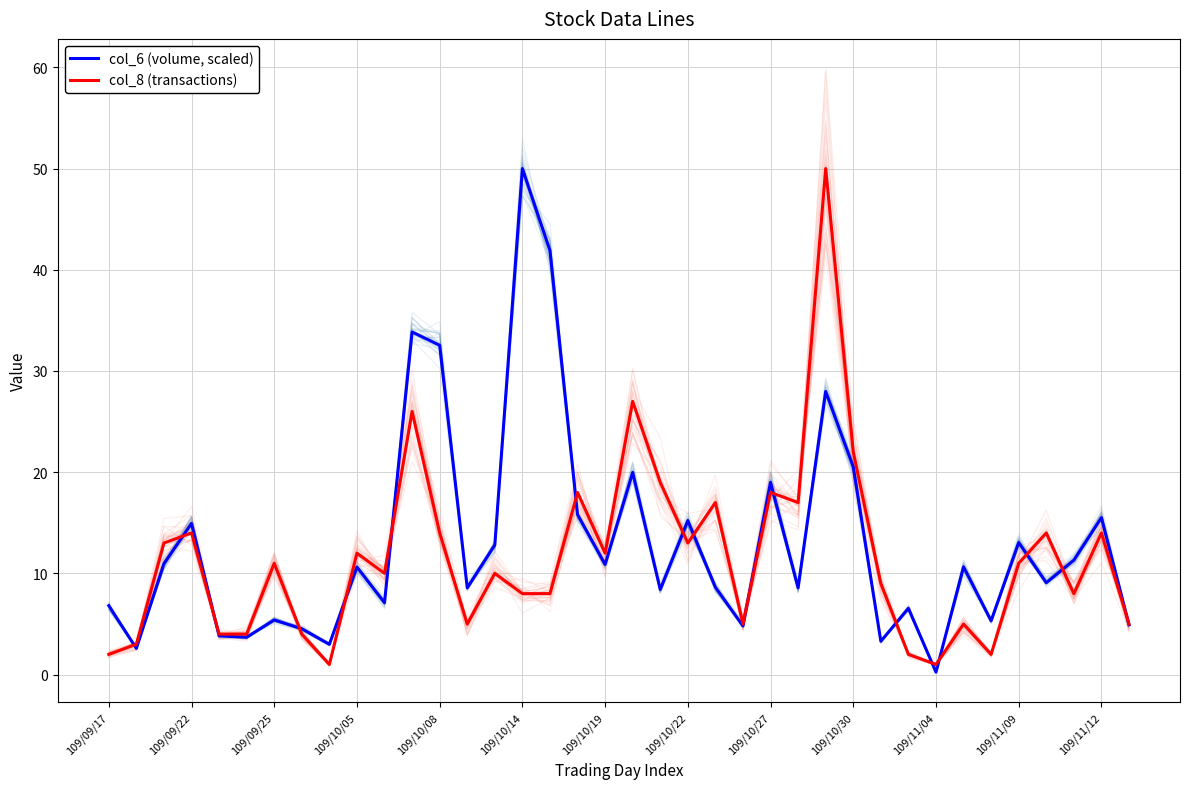

True or false: col_6 (volume, scaled) has a value of 6.8 at 109/09/17.

True